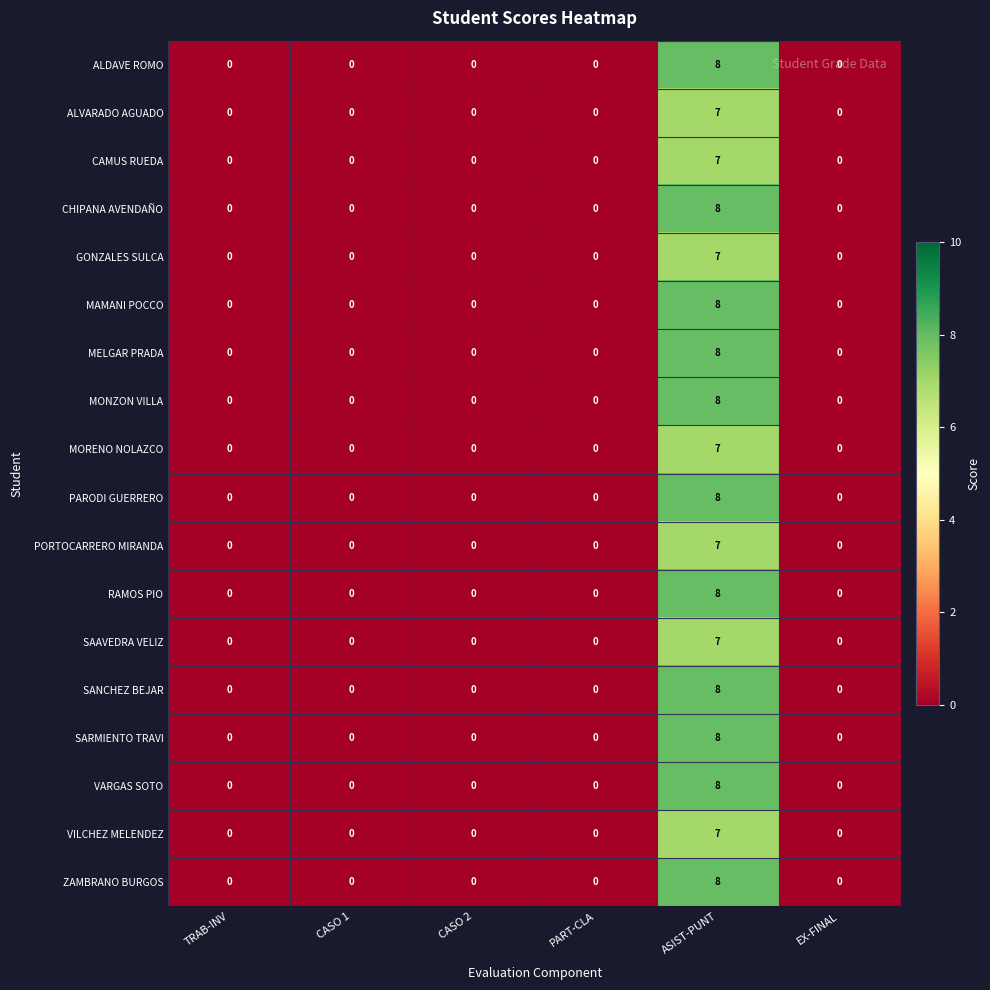

Which category has the highest value across all series?

ASIST-PUNT